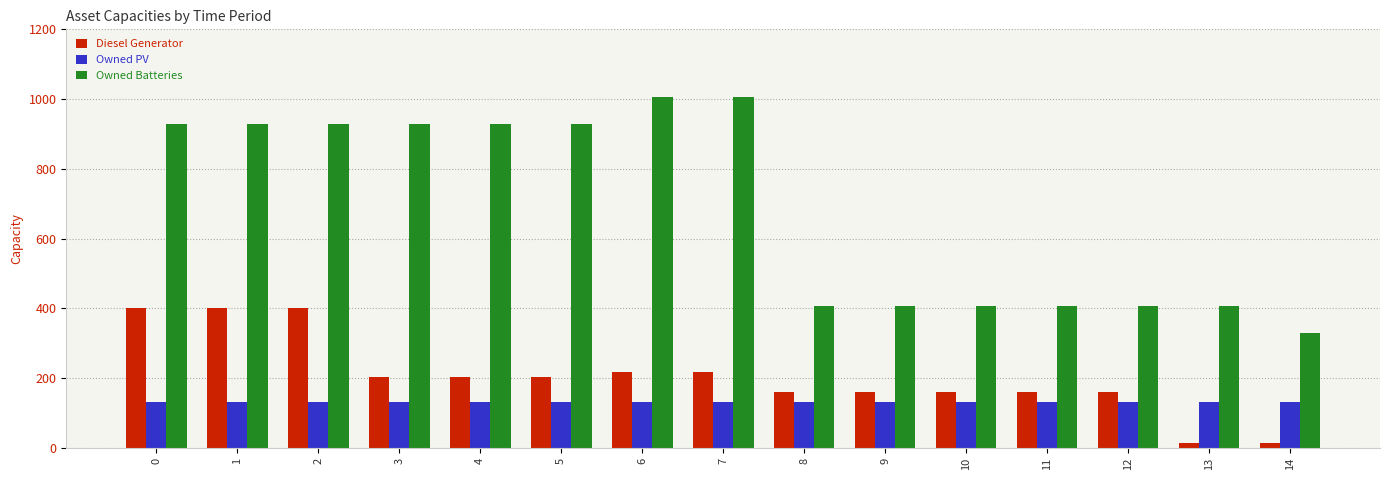

What is the sum of the Diesel Generator values at 14 and 3?

218